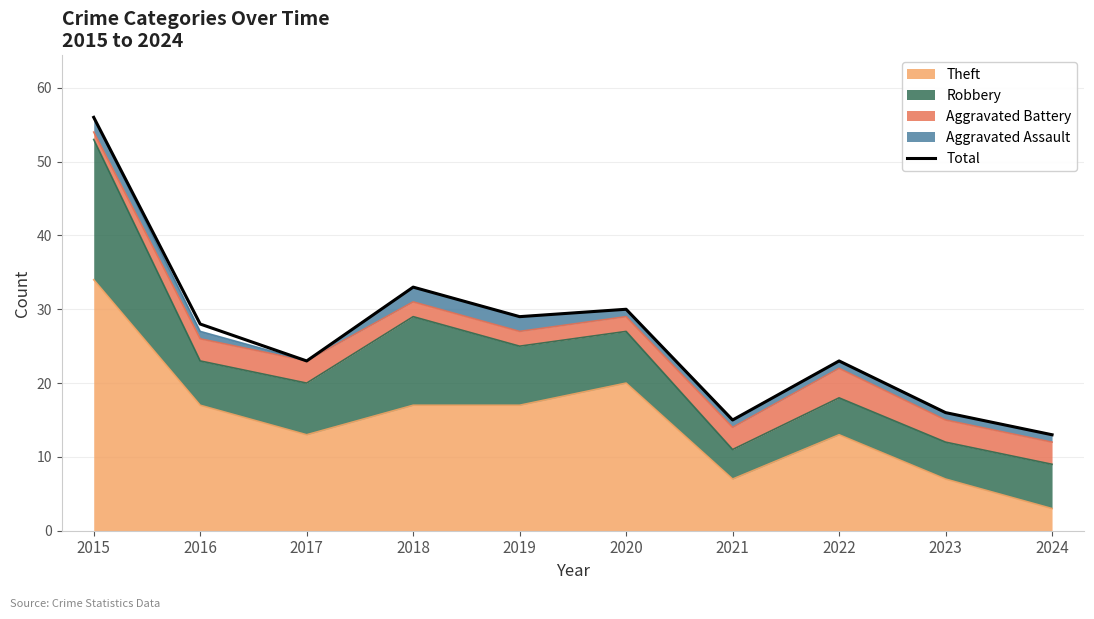

What is the sum of all values?

266